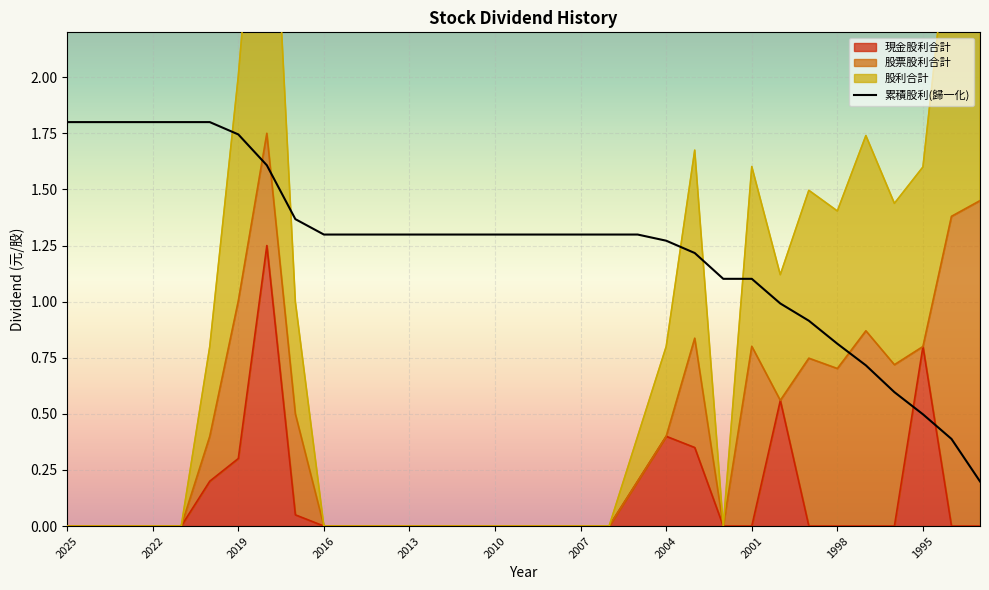

What is the maximum value for 股利合計?

3.5